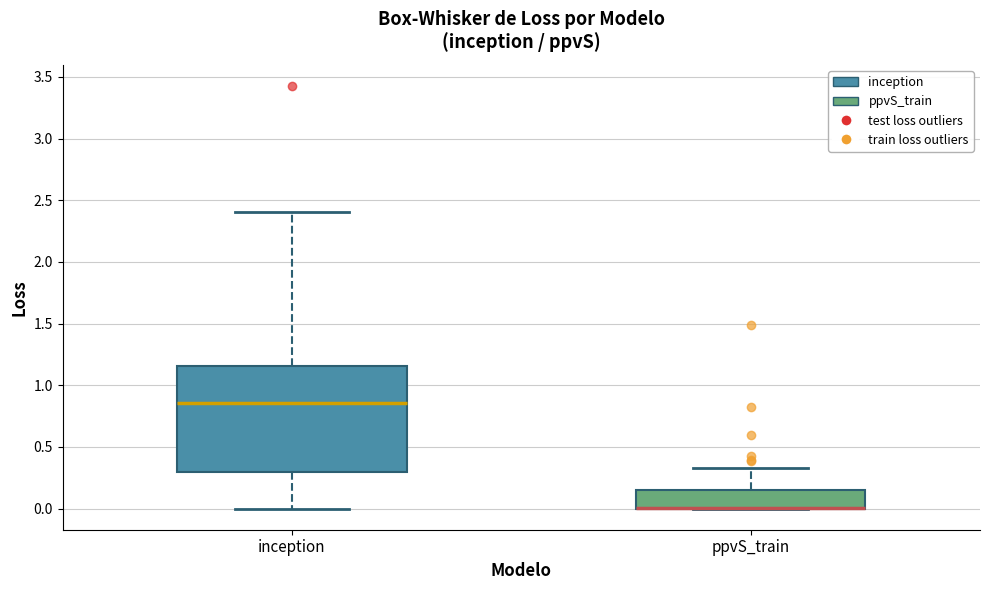

Comparing the boxes themselves (not the whiskers), which one is the tallest?

inception